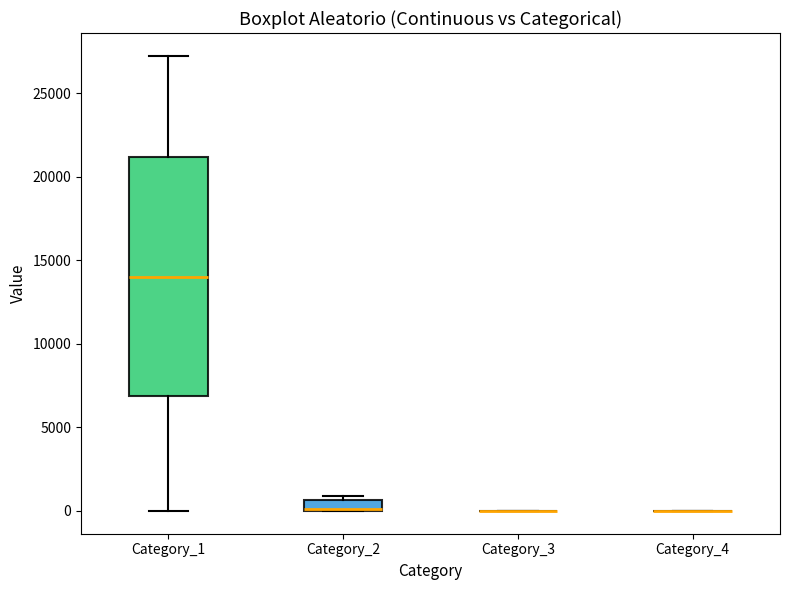

Comparing the boxes themselves (not the whiskers), which one is the tallest?

Category_1